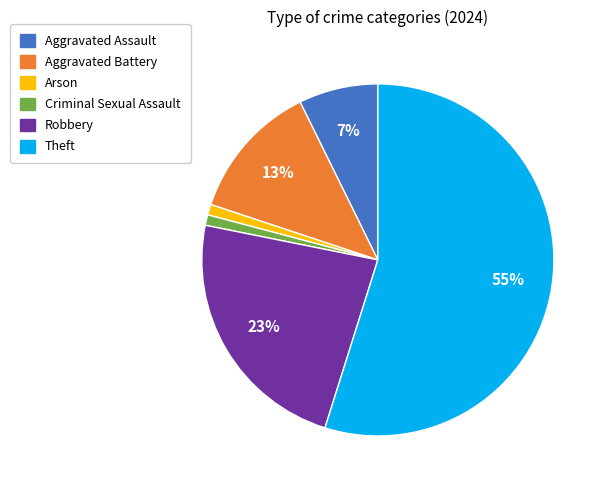

To the nearest percent, what is the average slice percentage?

17%